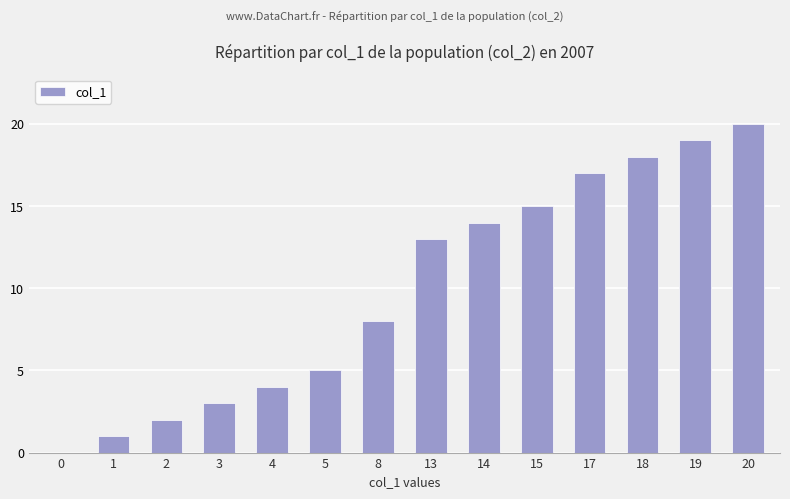

What is the change in value from 15 to 19?

+4